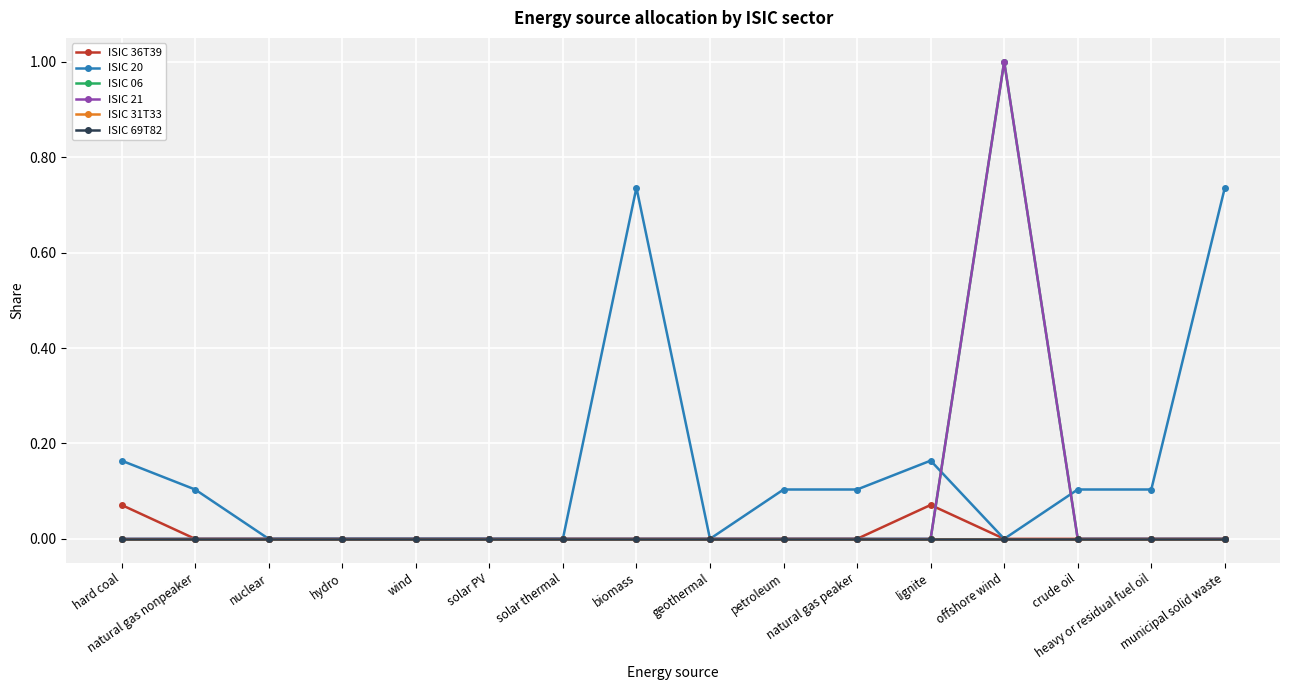

Does the chart have visible grid lines?

Yes